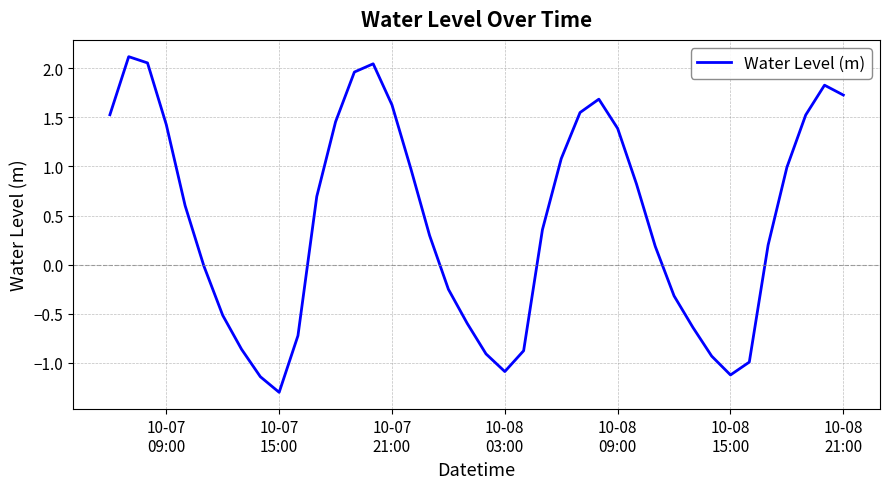

What is the difference between the maximum and minimum values?

3.4